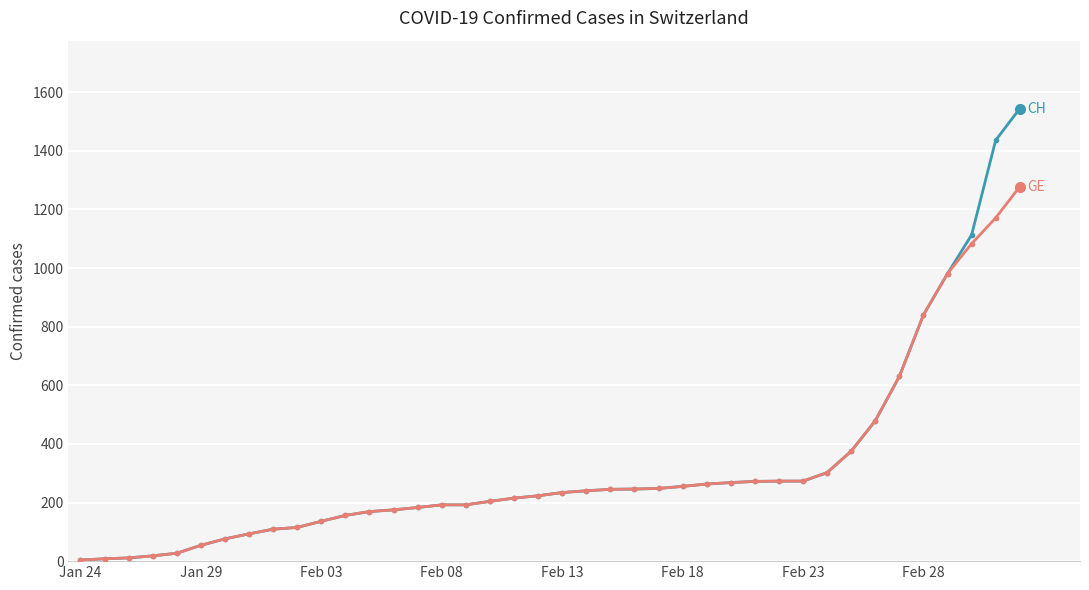

What is the maximum value shown in the chart?

1544